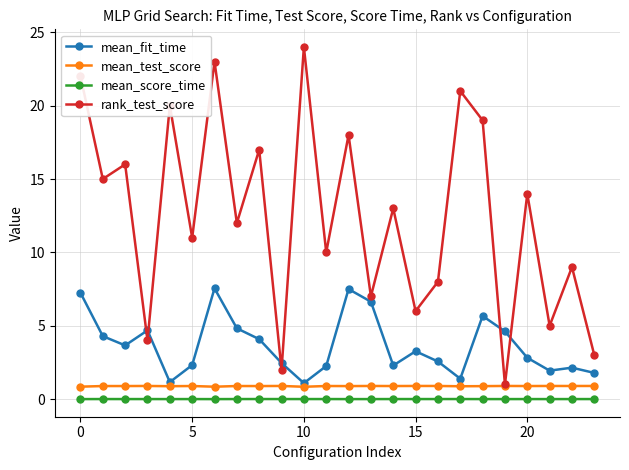

Which series has the largest total across all categories?

rank_test_score